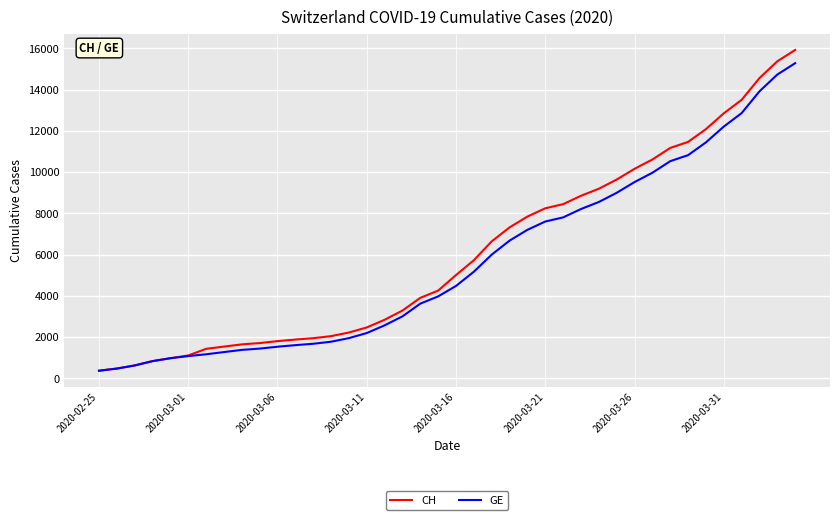

What is the minimum value shown in the chart?

375